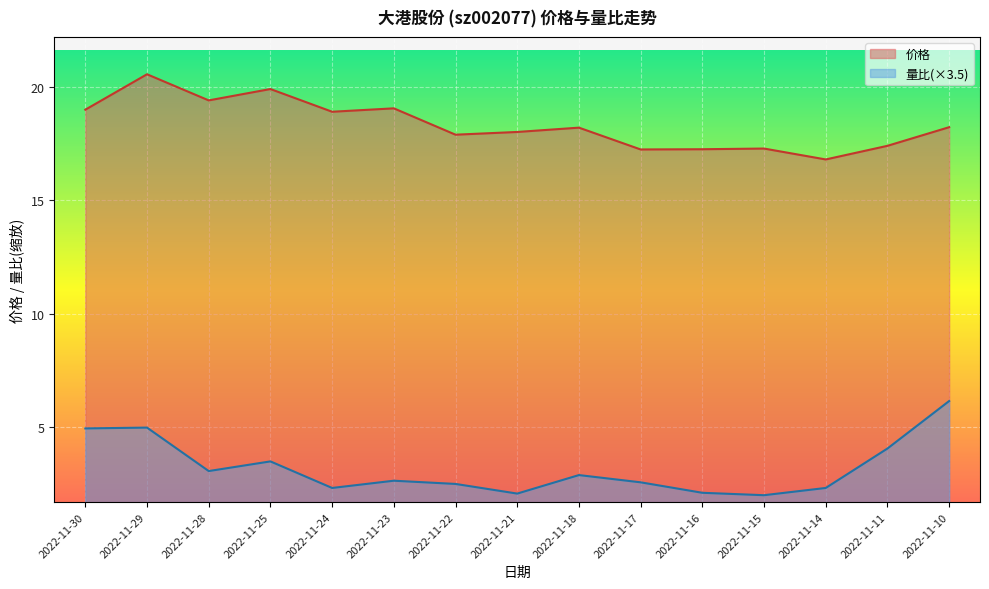

True or false: 量比 has more than 1 interior local peaks.

True